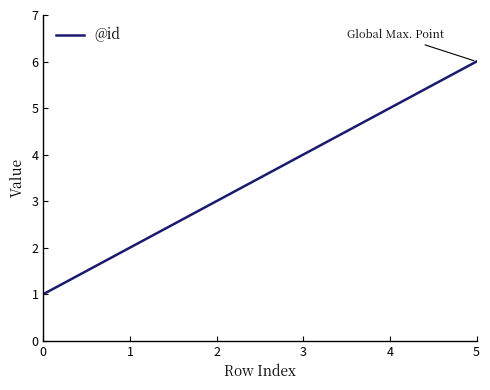

What is the ratio of the value at 3 to the value at 4?

0.8